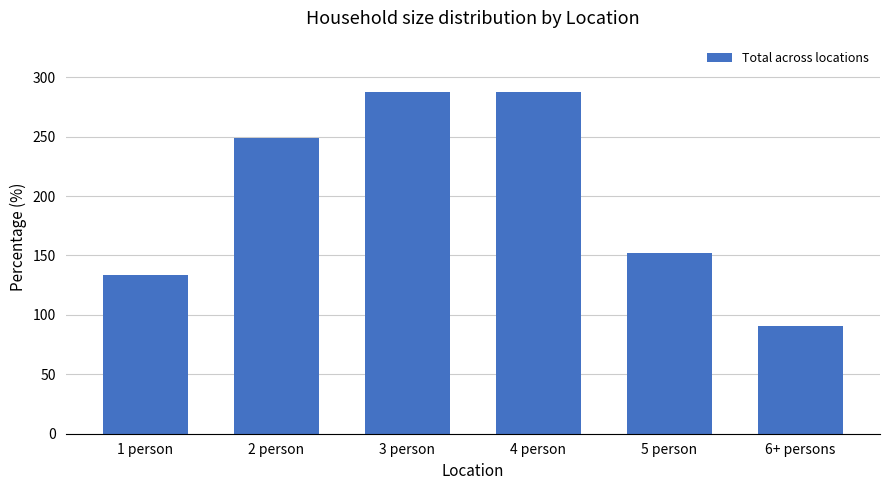

What is the ratio of the value at 3 person to the value at 5 person?

1.9